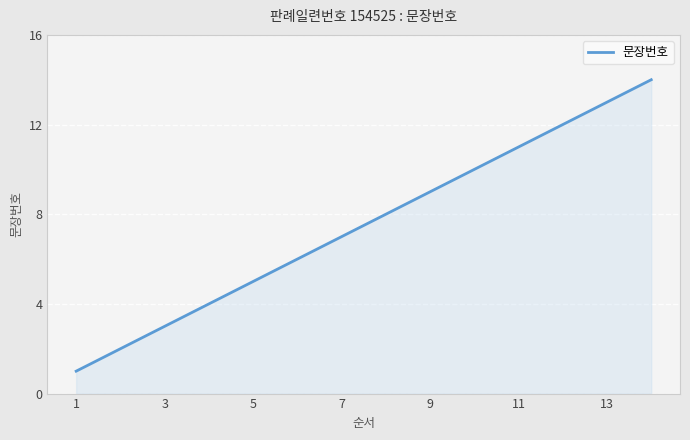

True or false: the data has more than 0 interior local peaks.

False